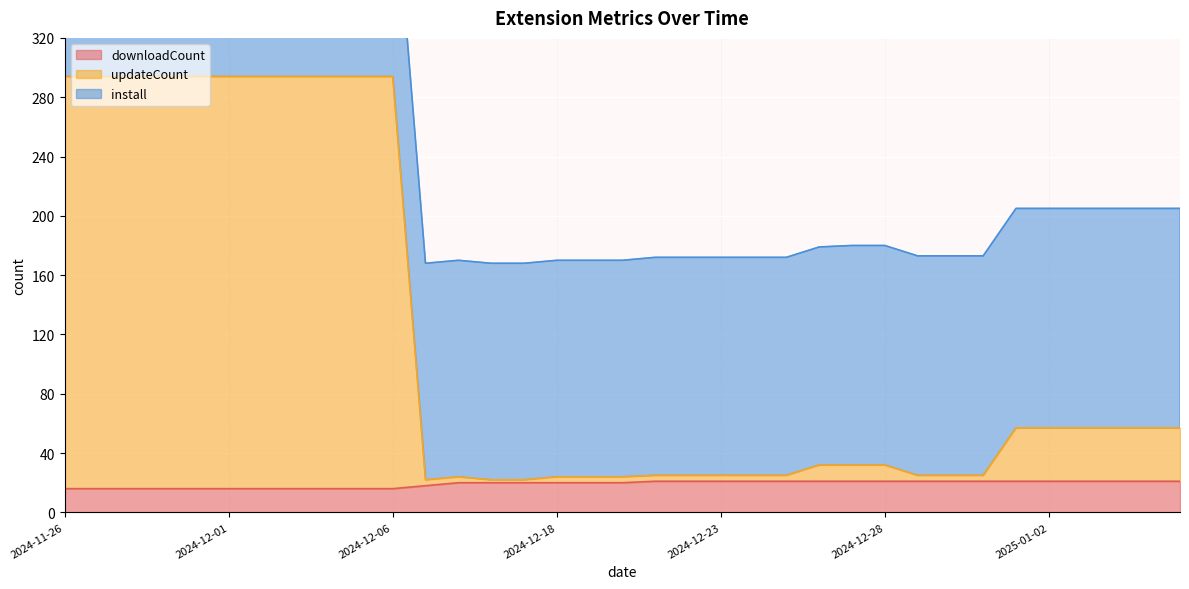

Where does the downloadCount series first go above 20?

2024-12-21